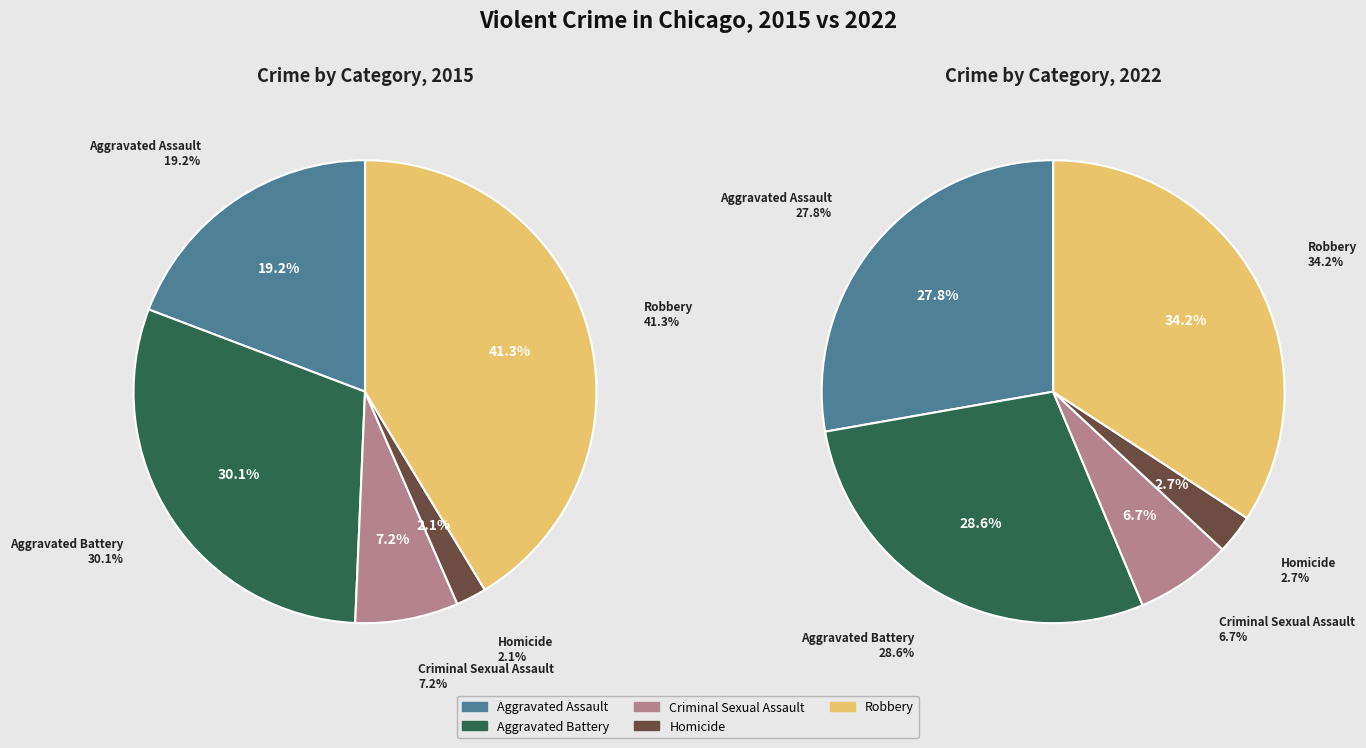

Is the sum of values_2022 and 4 greater than half?

Yes